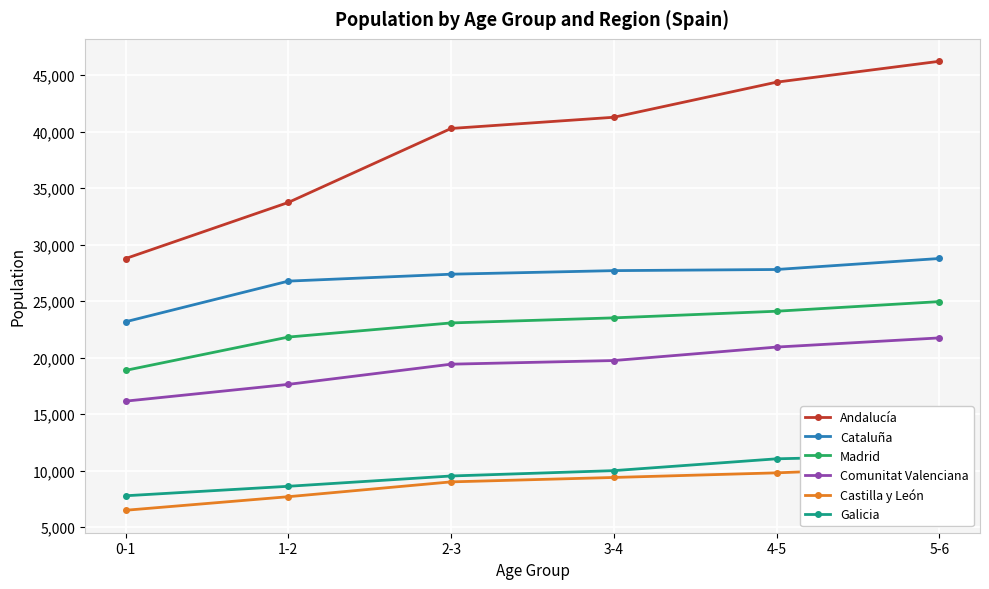

What is the difference between the maximum and minimum values in the Cataluña series?

5600